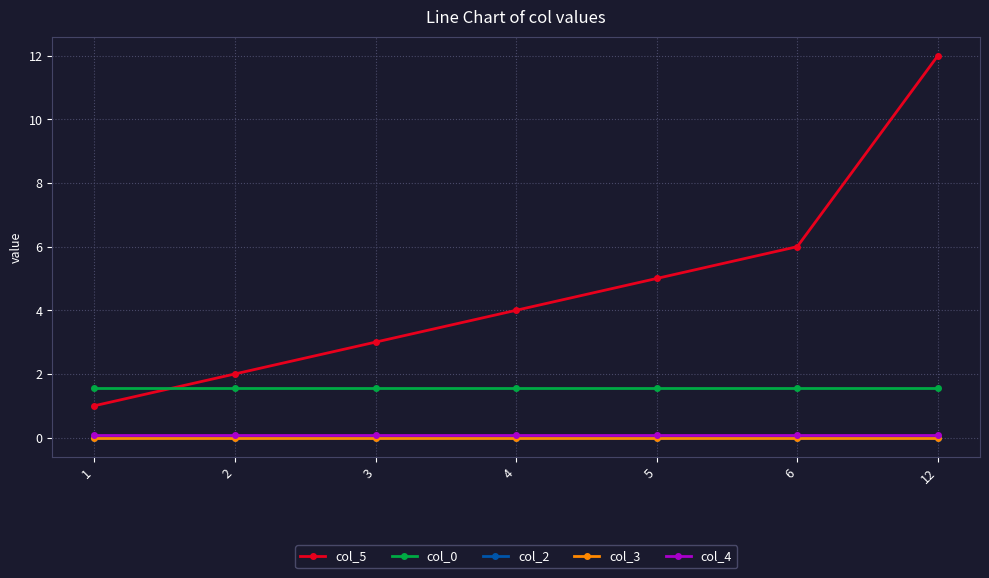

True or false: col_4 and col_2 cross at least once.

False